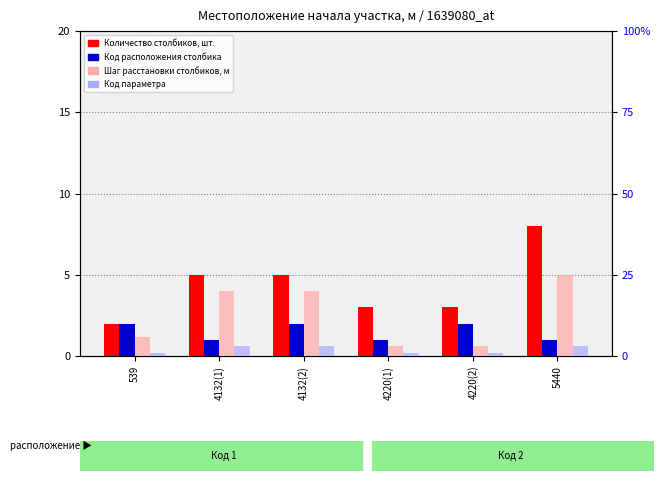

How many series are shown in this chart?

4